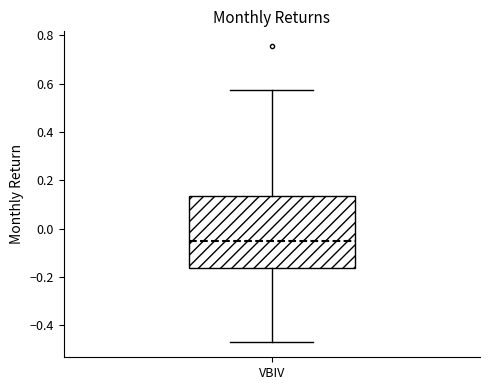

Transcribe this box plot: give where the median line is, the range the box spans, and where the two whiskers end, as read against the y-axis. The values are not printed on the chart, so give them approximately, as read against the axis.

median -0.06, box -0.16 to 0.14, whiskers -0.48 to 0.58